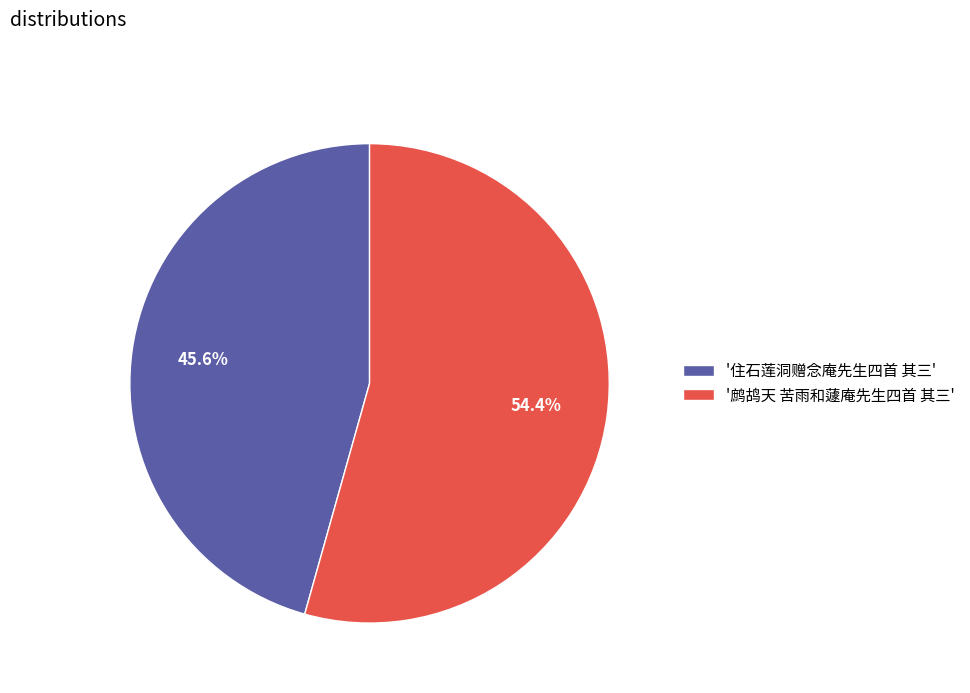

Does '鹧鸪天 苦雨和蘧庵先生四首 其三' represent more than half of the total?

Yes